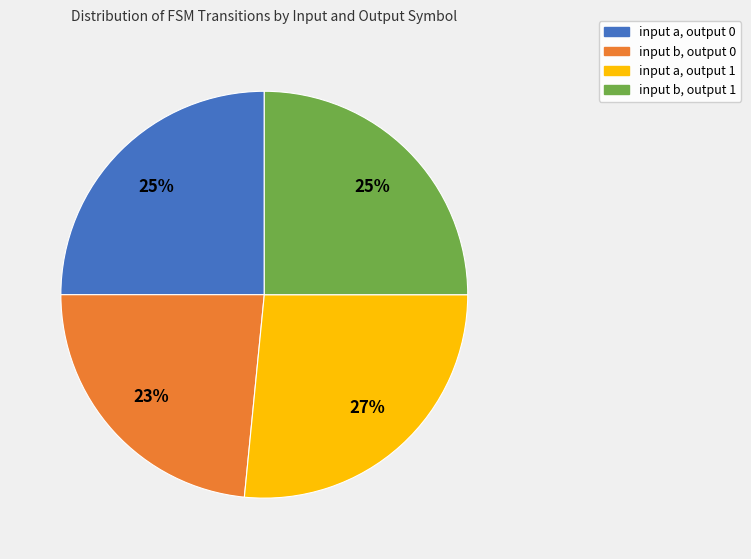

Is there any slice that represents more than half of the pie?

No